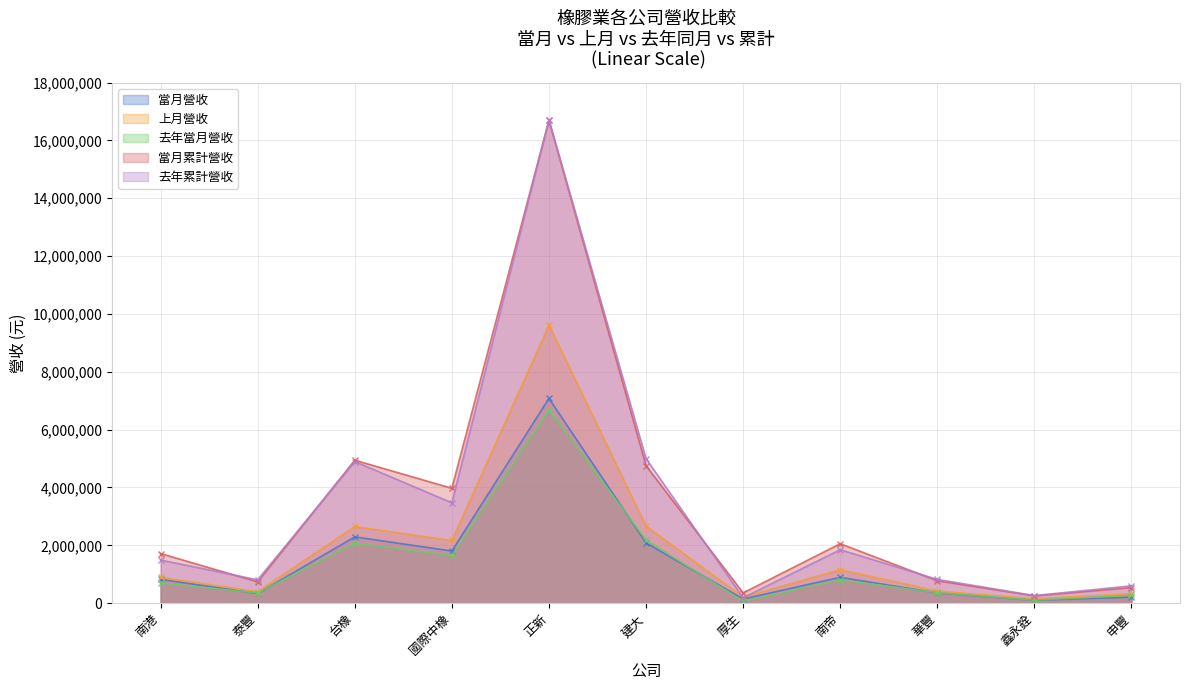

What is the difference between the highest and lowest values at 台橡?

2869240